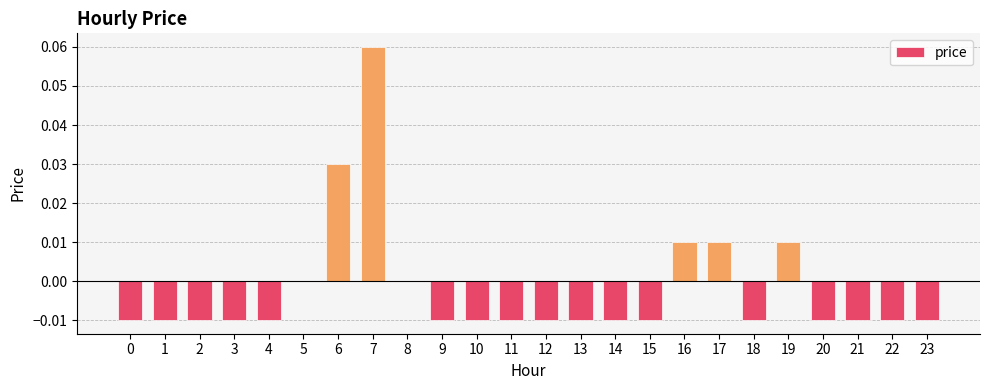

Is it true that the value at 9 is -0.0?

True